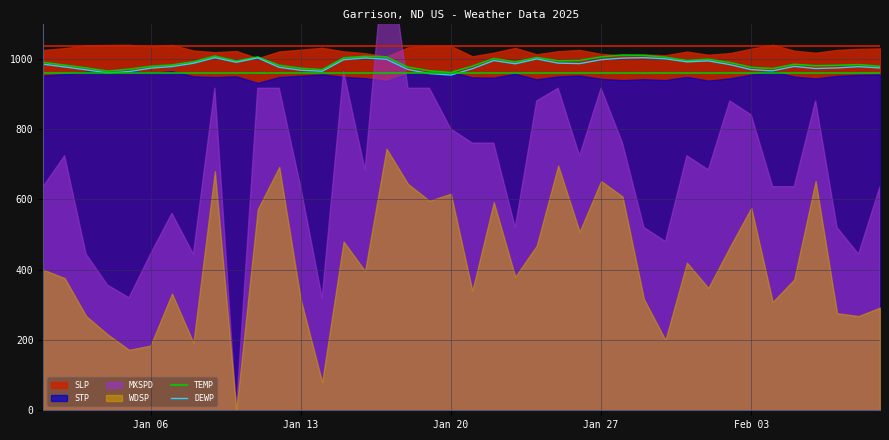

At how many categories does at least one series exceed 955?

40